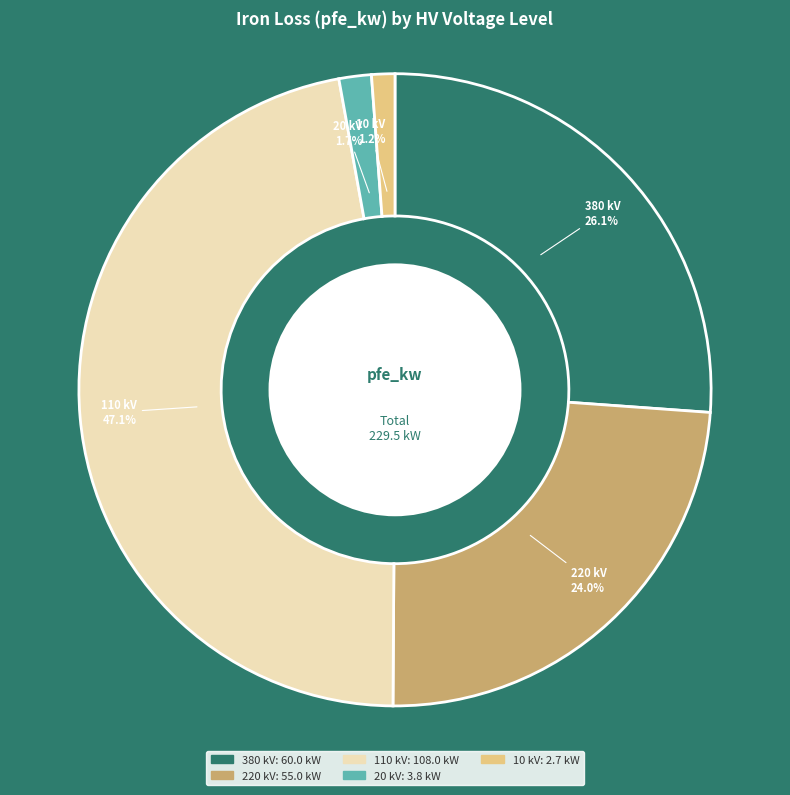

Is there any slice that represents more than half of the pie?

No